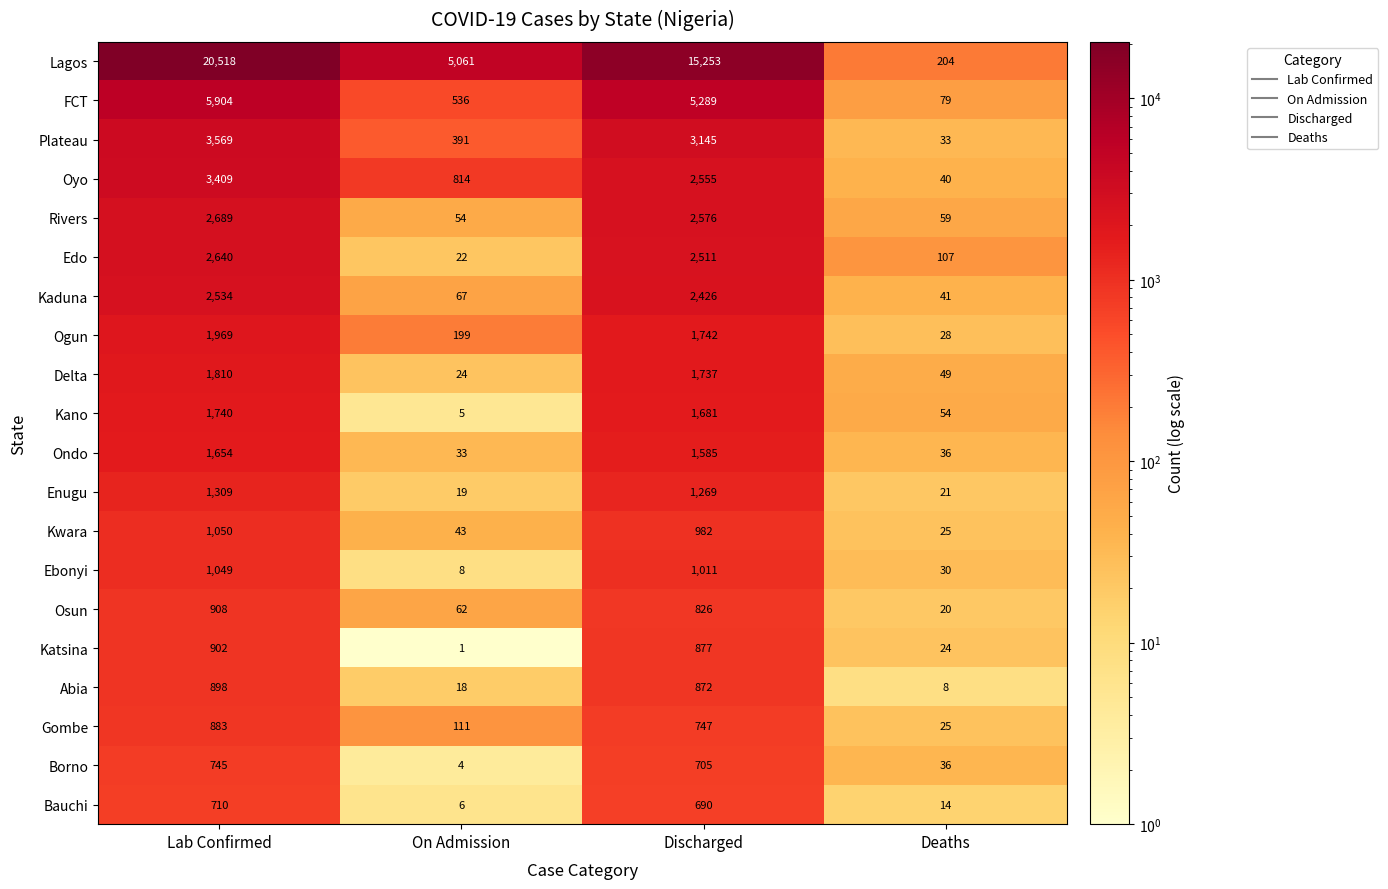

At which category is the sum across all series the highest?

Lab Confirmed